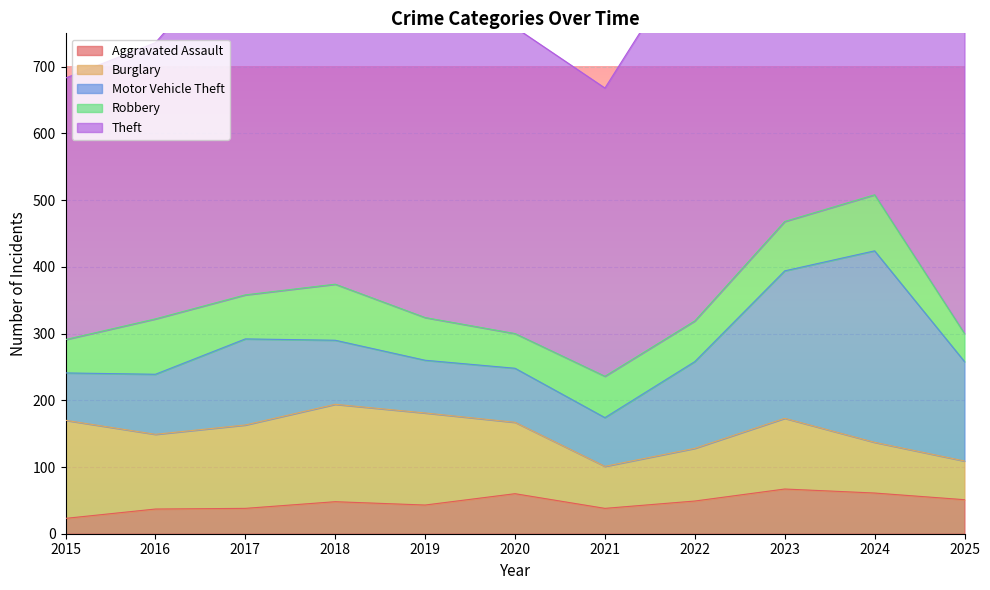

What is the lowest value of the Aggravated Assault series?

23